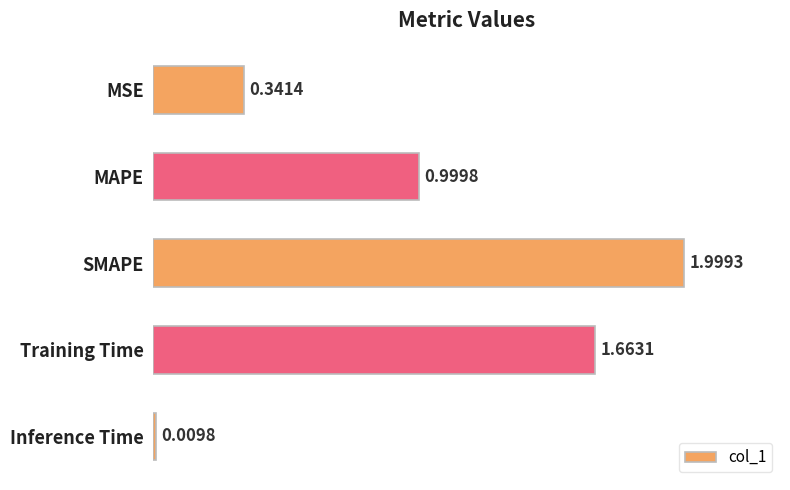

What is the average value?

1.0